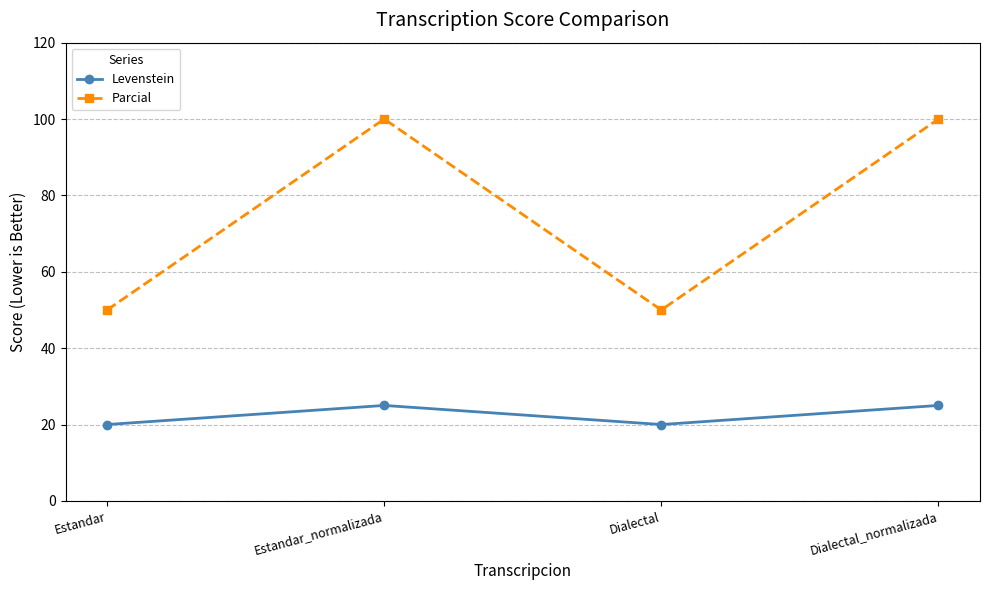

Which series has the largest total across all categories?

Parcial